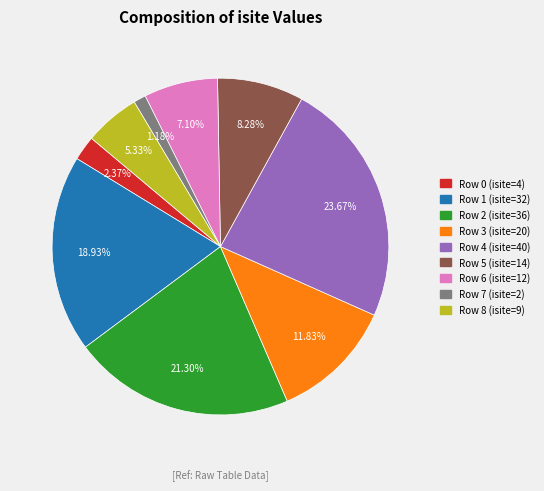

Rank the categories by value from lowest to highest.

Row 7, Row 0, Row 8, Row 6, Row 5, Row 3, Row 1, Row 2, Row 4